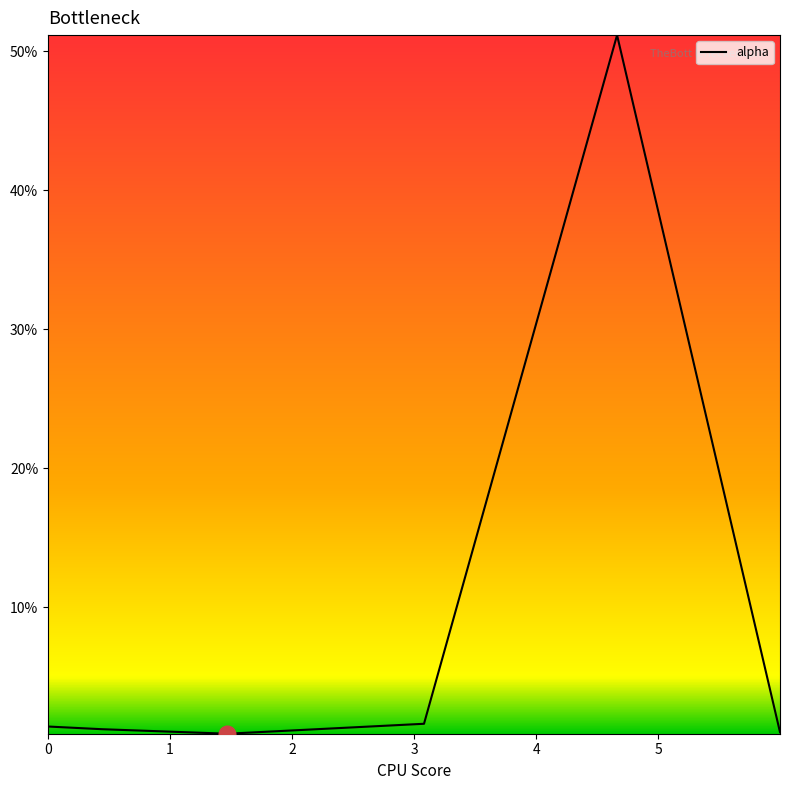

What is the difference between the maximum and minimum values?

50.3